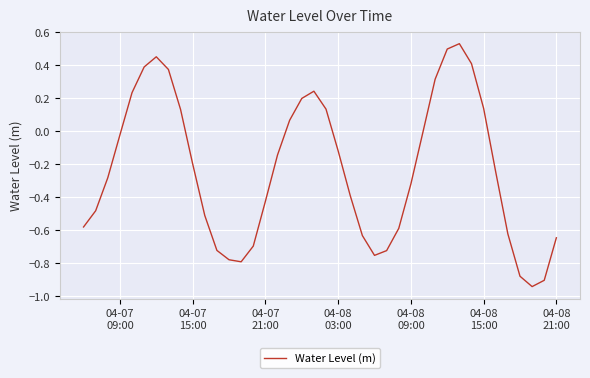

What is the difference between the maximum and minimum values?

1.5